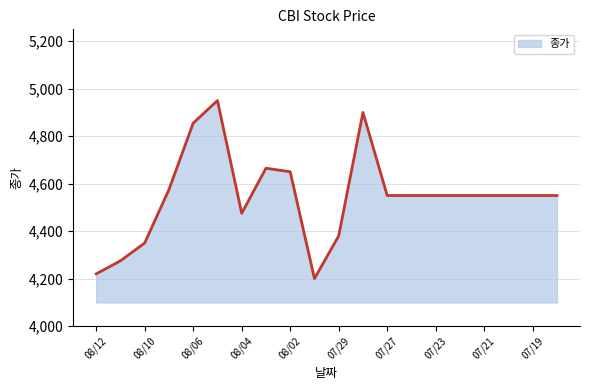

What is the minimum value shown in the chart?

4200